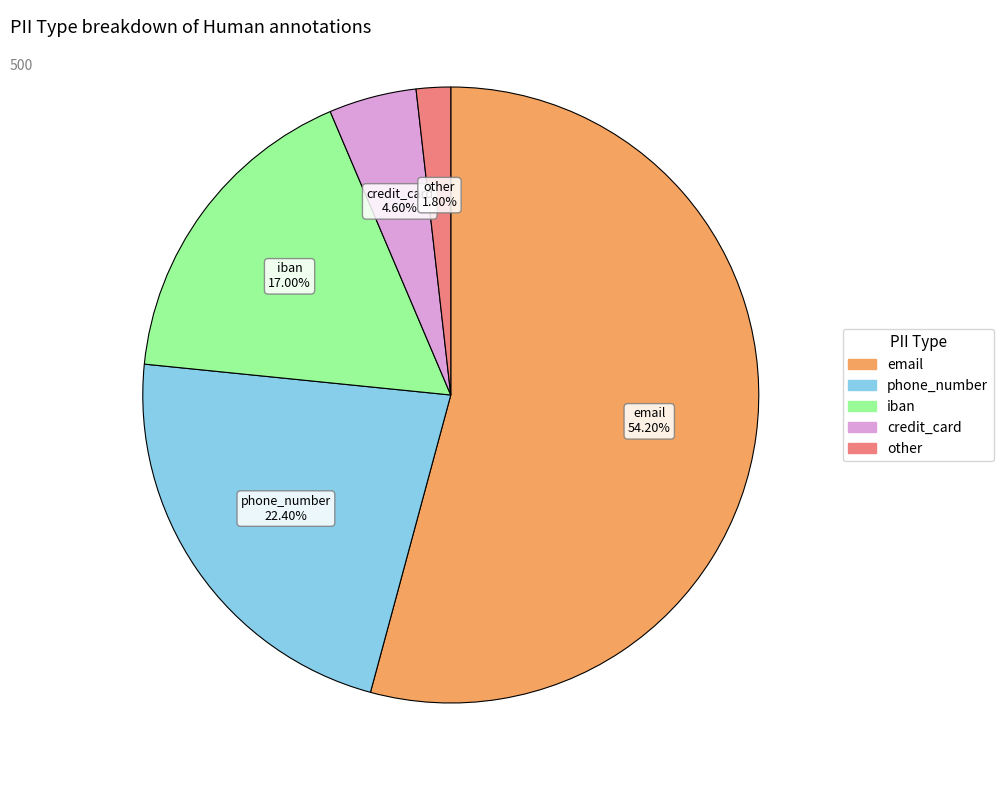

How many slices are in this pie chart?

5